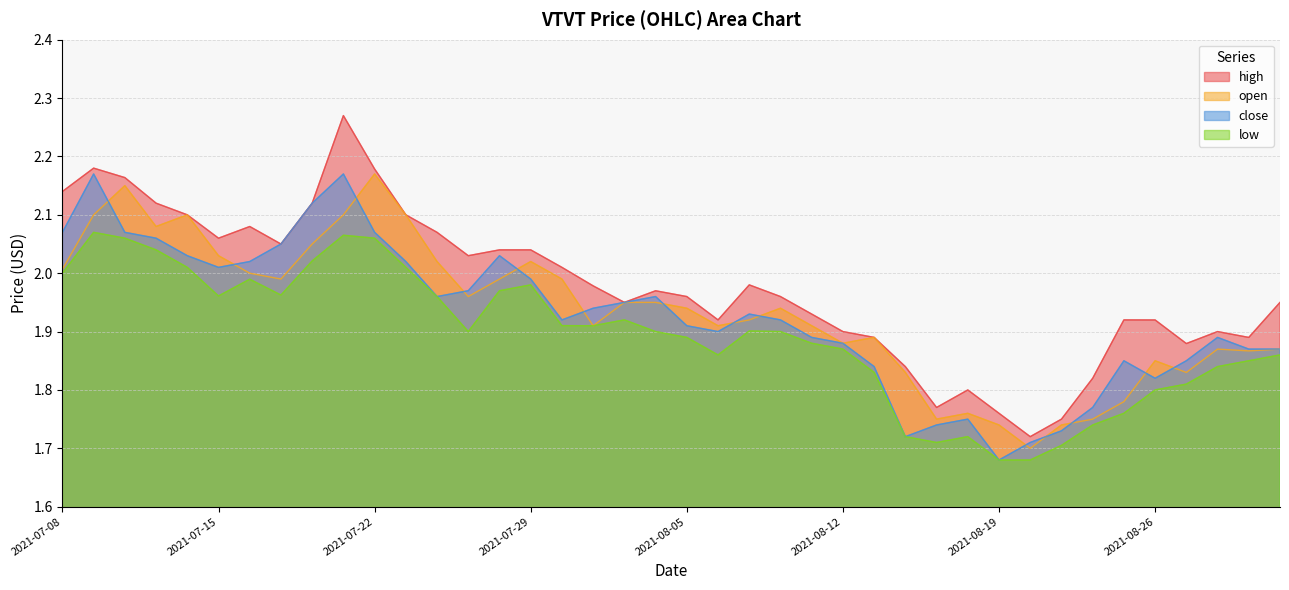

True or false: low and open intersect in this chart.

False